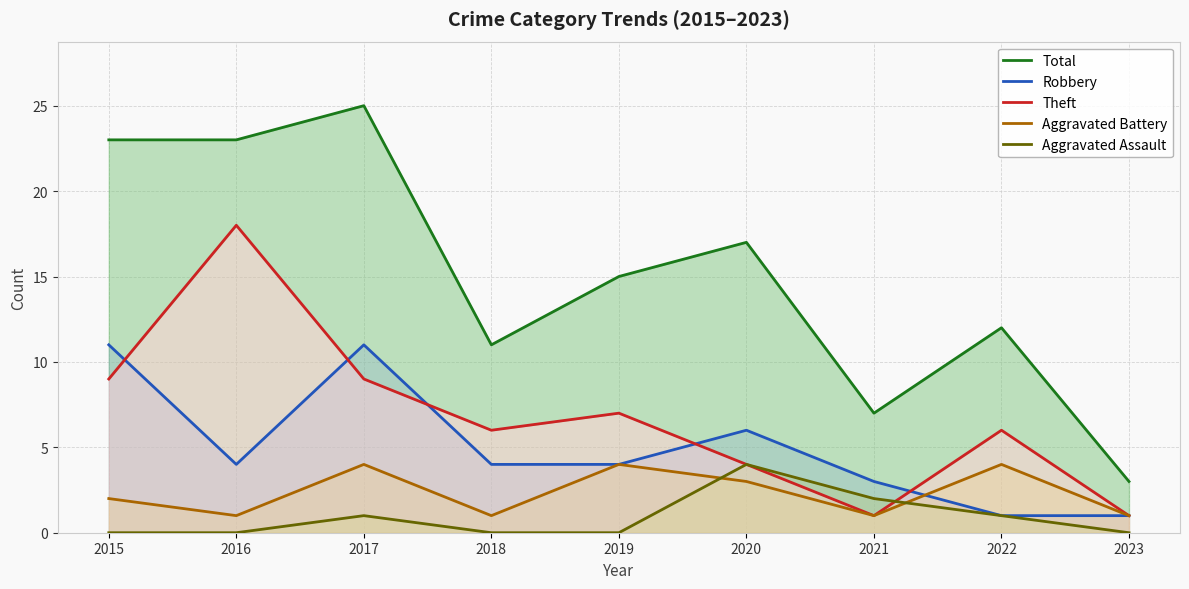

At which category does the chart reach its peak across all series?

2017